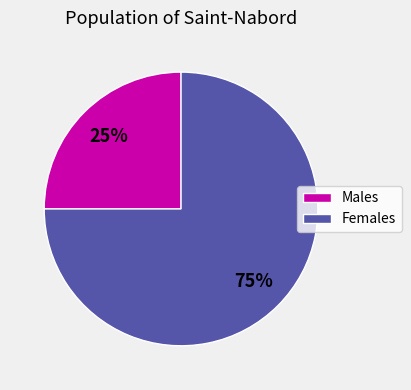

Count the number of slices in the pie.

2